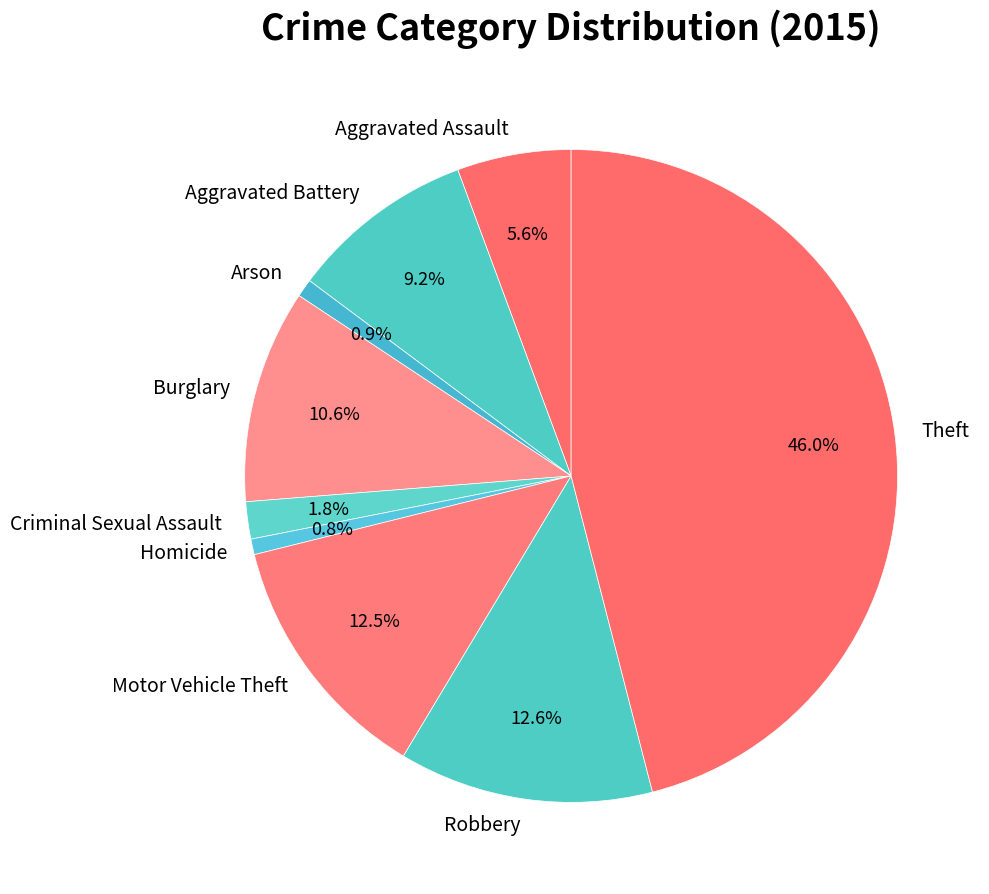

The Aggravated Assault slice represents 6% of the pie. True or false?

True